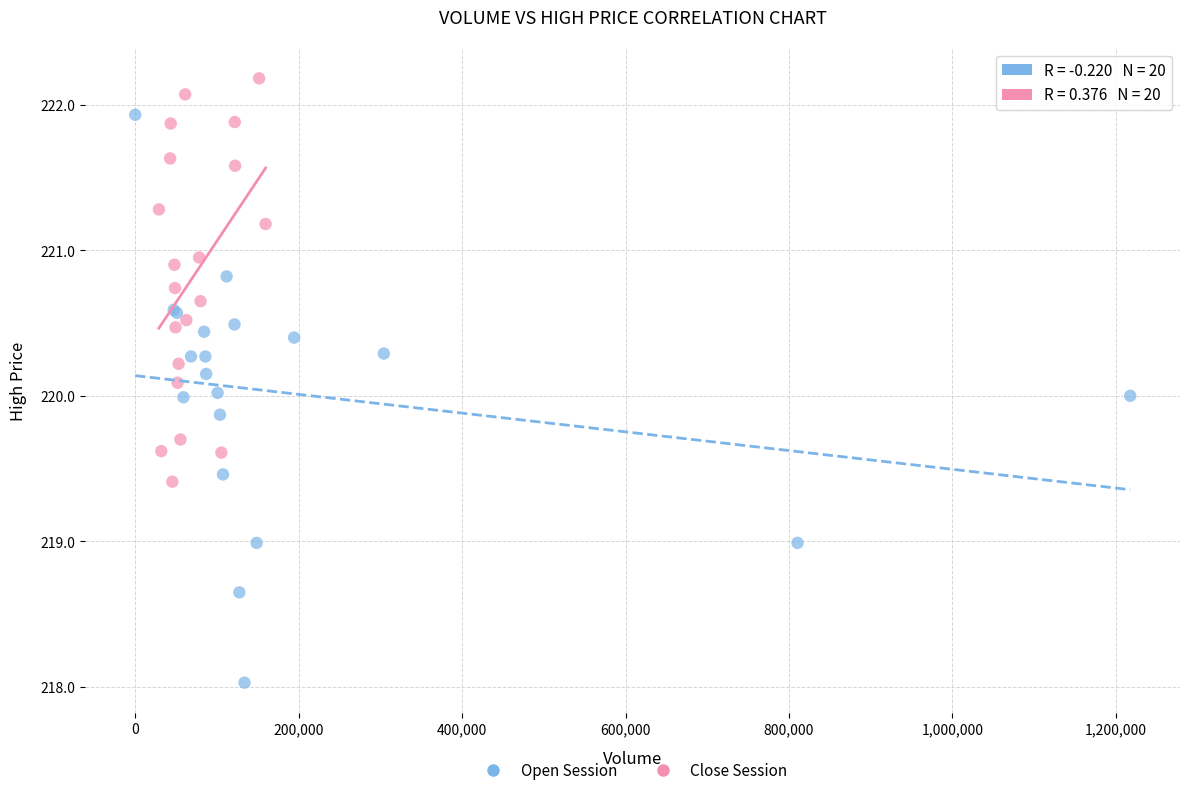

Which series reaches the minimum Y coordinate?

Open Session